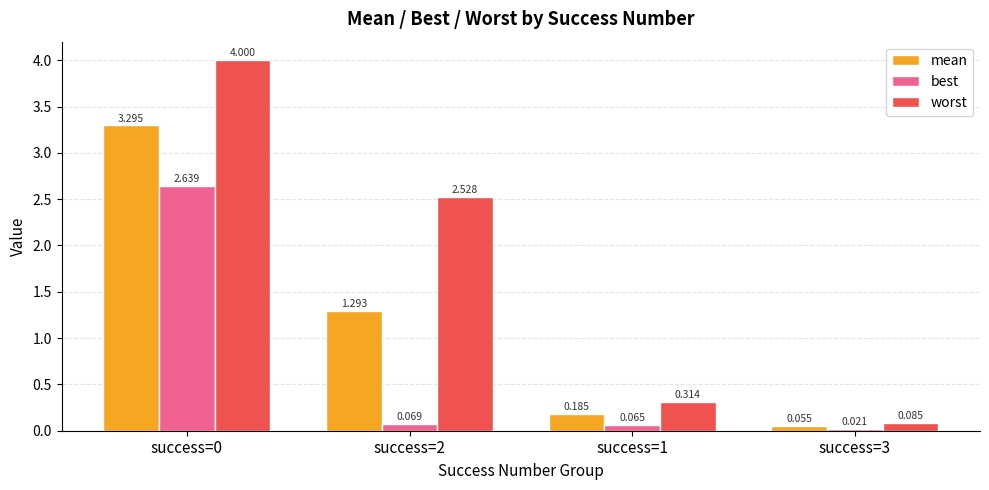

List the series in order of their overall mean, highest first.

worst, mean, best